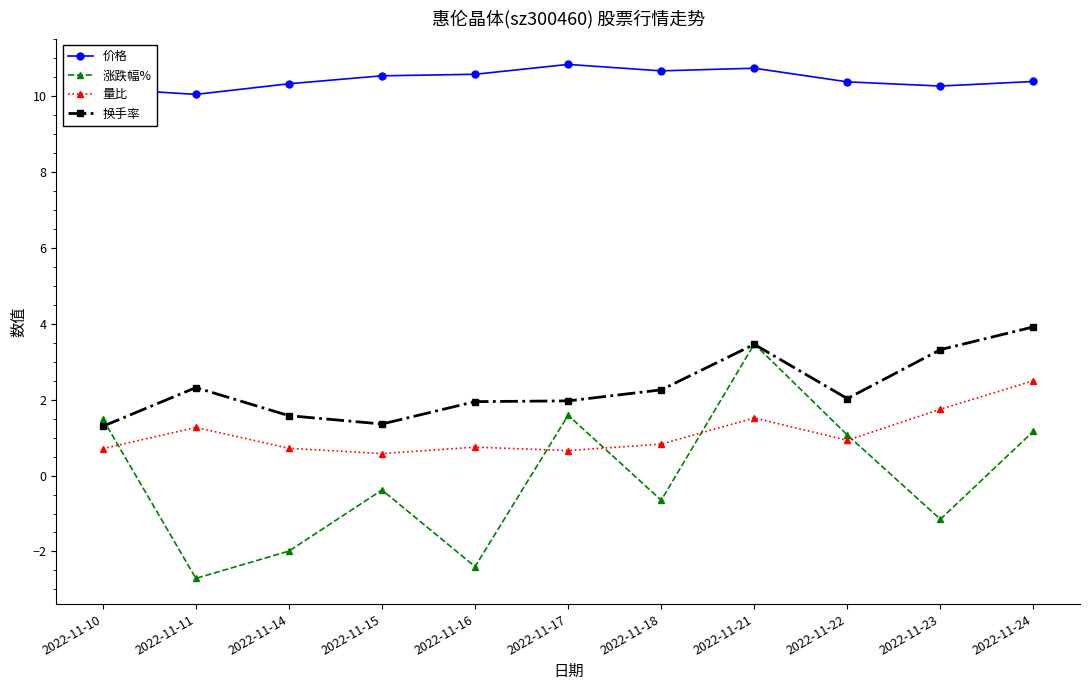

True or false: 涨跌幅% and 价格 intersect in this chart.

False